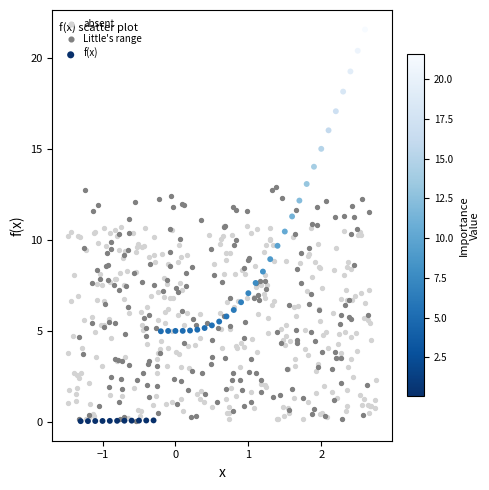

Which series contains the highest Y value?

f(x)